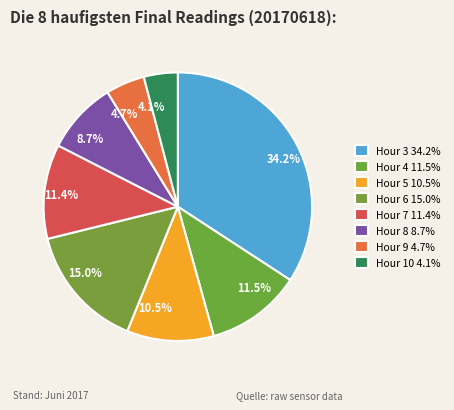

Which slice is the smallest?

Hour 10